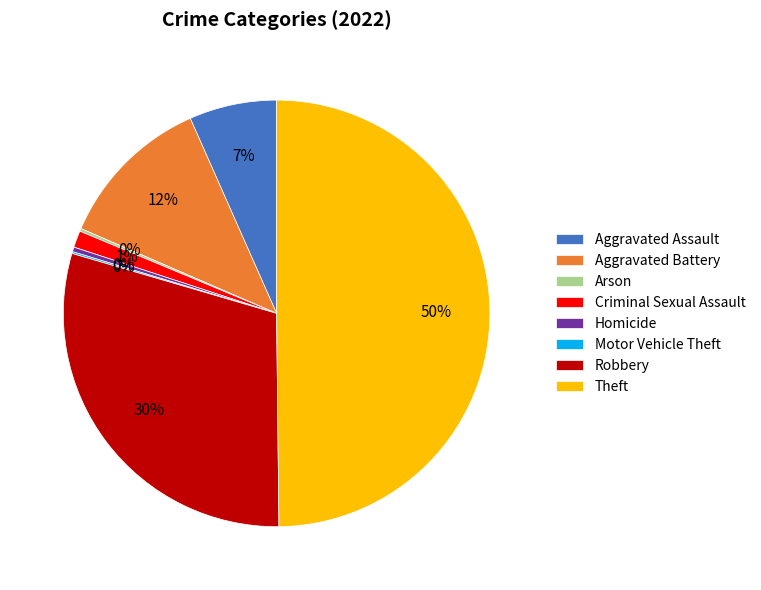

Does Criminal Sexual Assault represent more than half of the total?

No